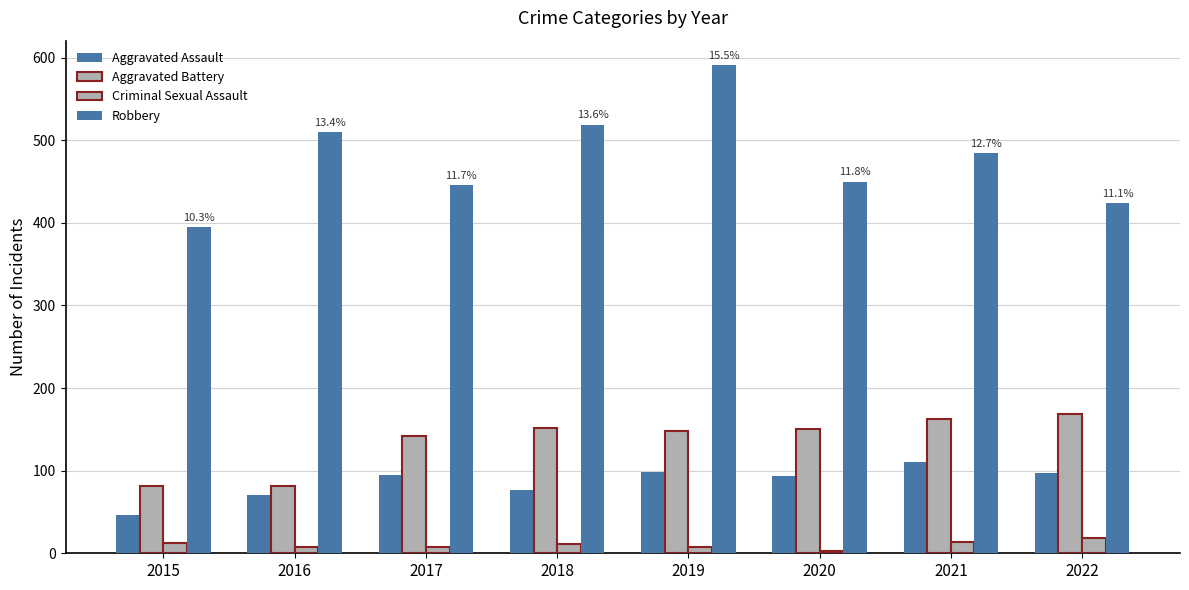

Which series has the widest spread of values?

Robbery